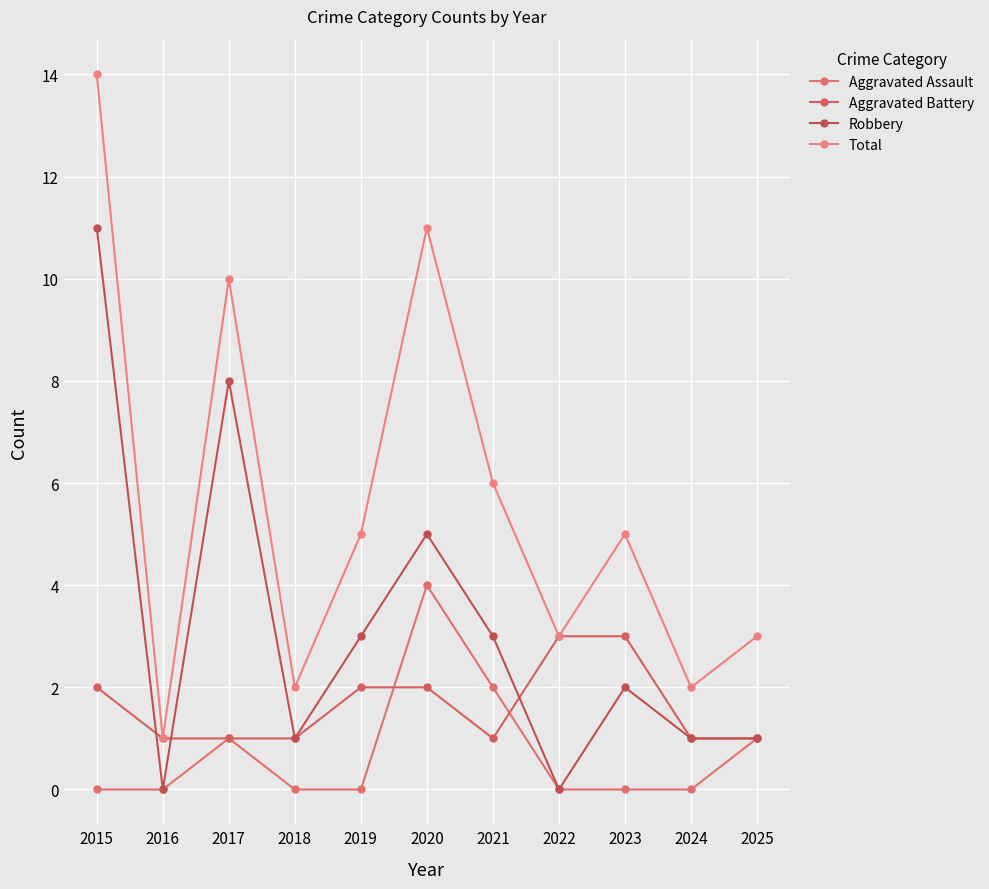

The Total series shows 3 at 2025. True or false?

True